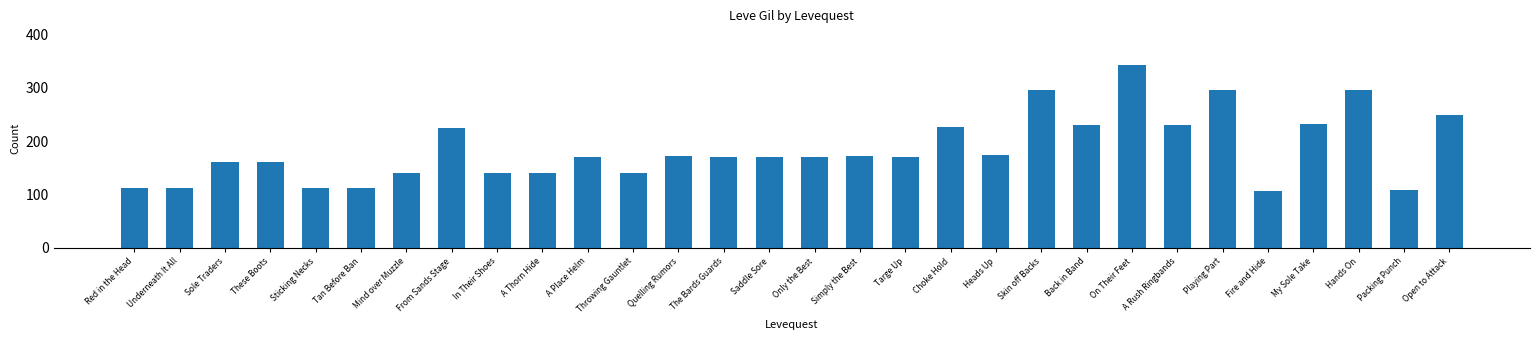

Which category has the highest value across all series?

On Their Feet